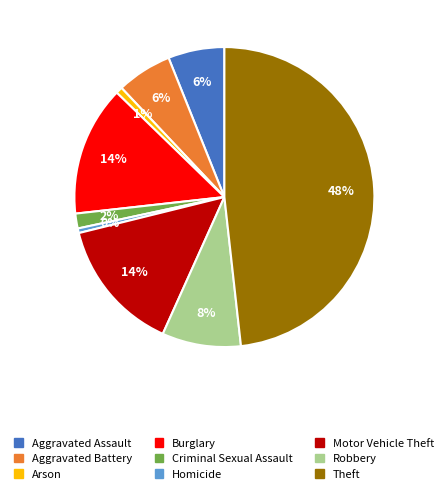

To the nearest percent, what is the average slice percentage?

11%